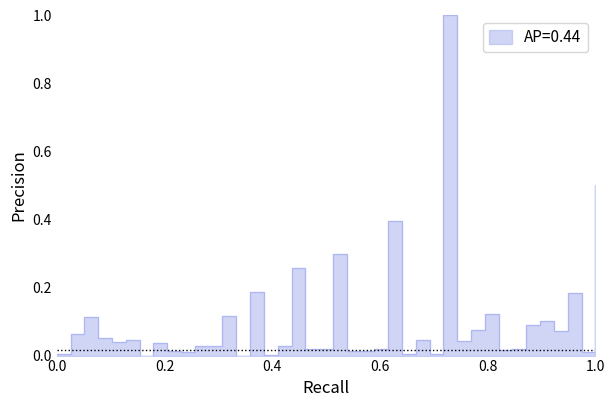

How many categories are shown in the chart?

40